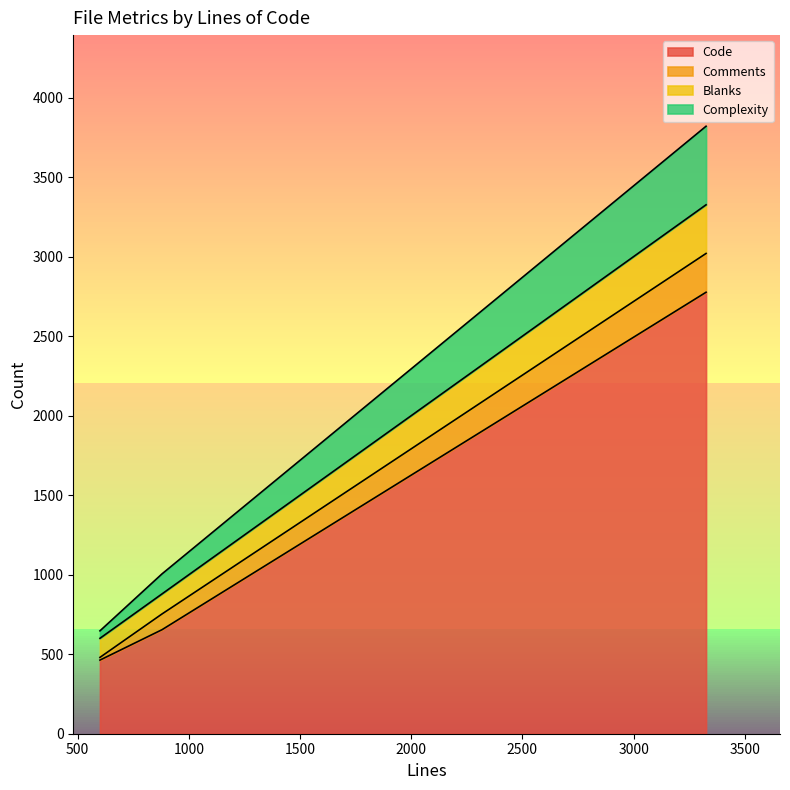

Does the chart display data point markers on the line(s)?

No